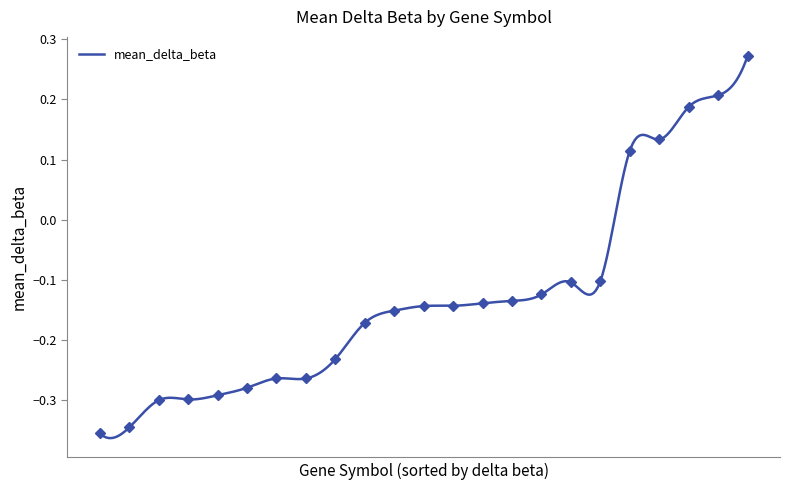

Does the chart have visible grid lines?

No